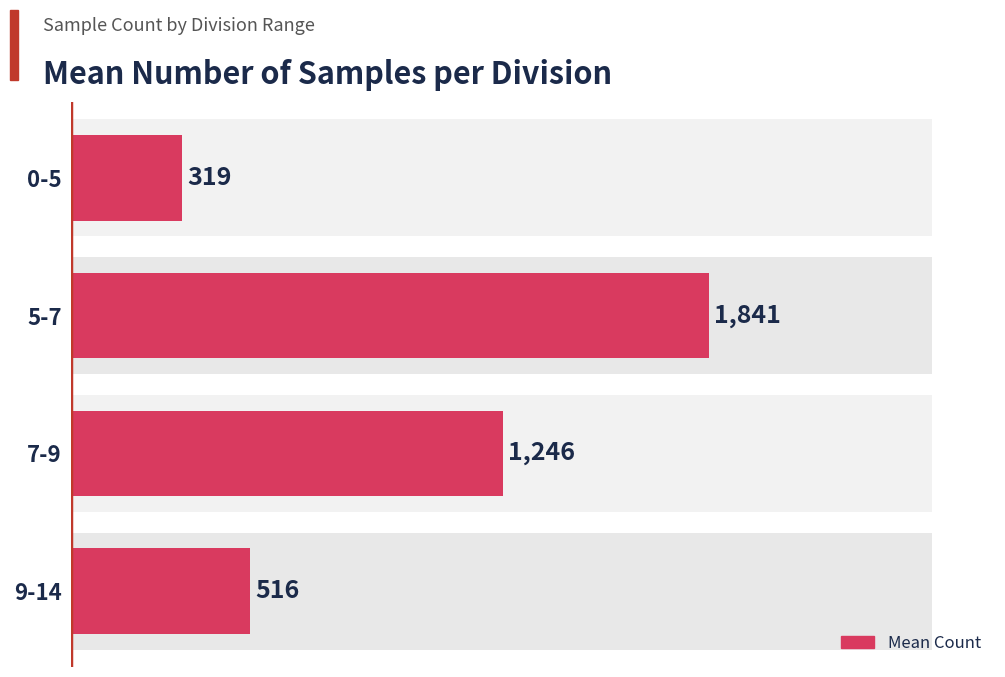

What is the difference between the maximum and minimum values?

1521.8